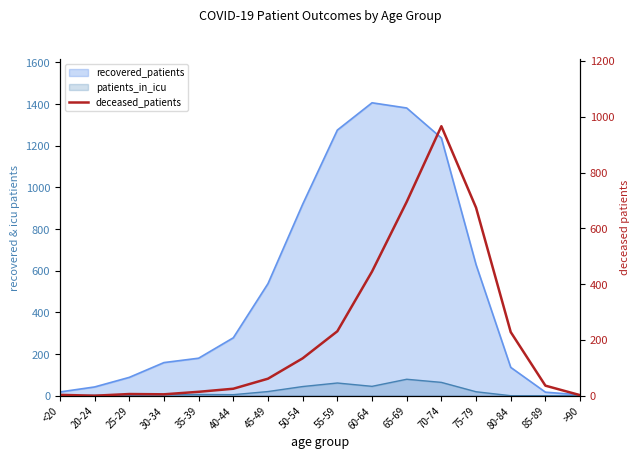

Between 25-29 and 65-69, which is larger?

65-69